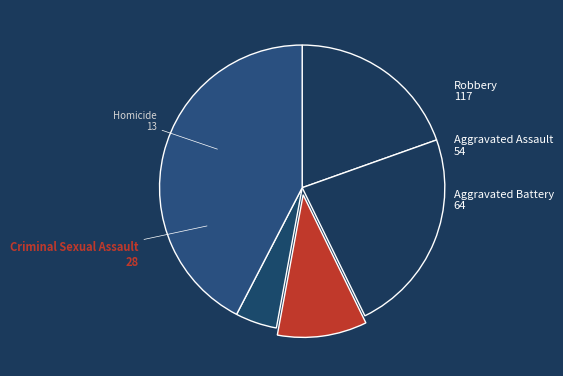

Is Criminal Sexual Assault the majority of the pie?

No